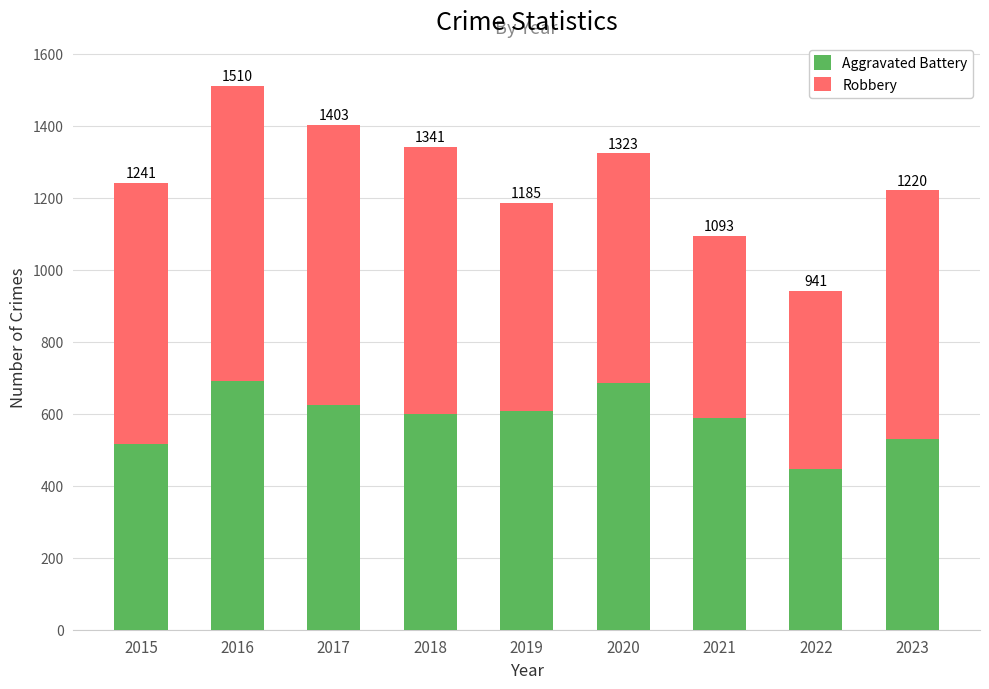

What are all the series names shown in the legend?

Aggravated Battery, Robbery